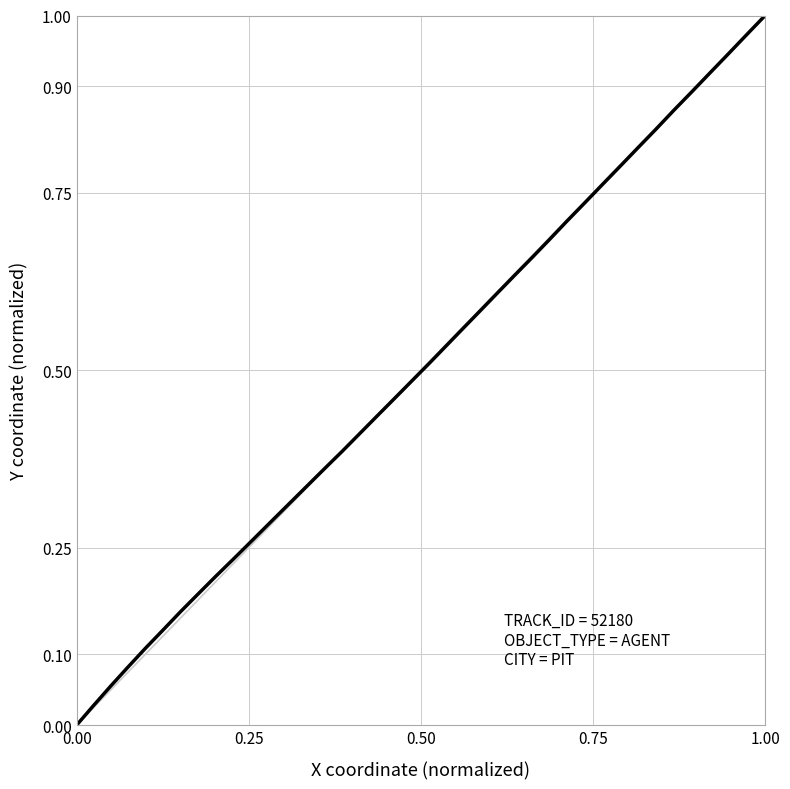

Is this an area chart (filled region under the line)?

No